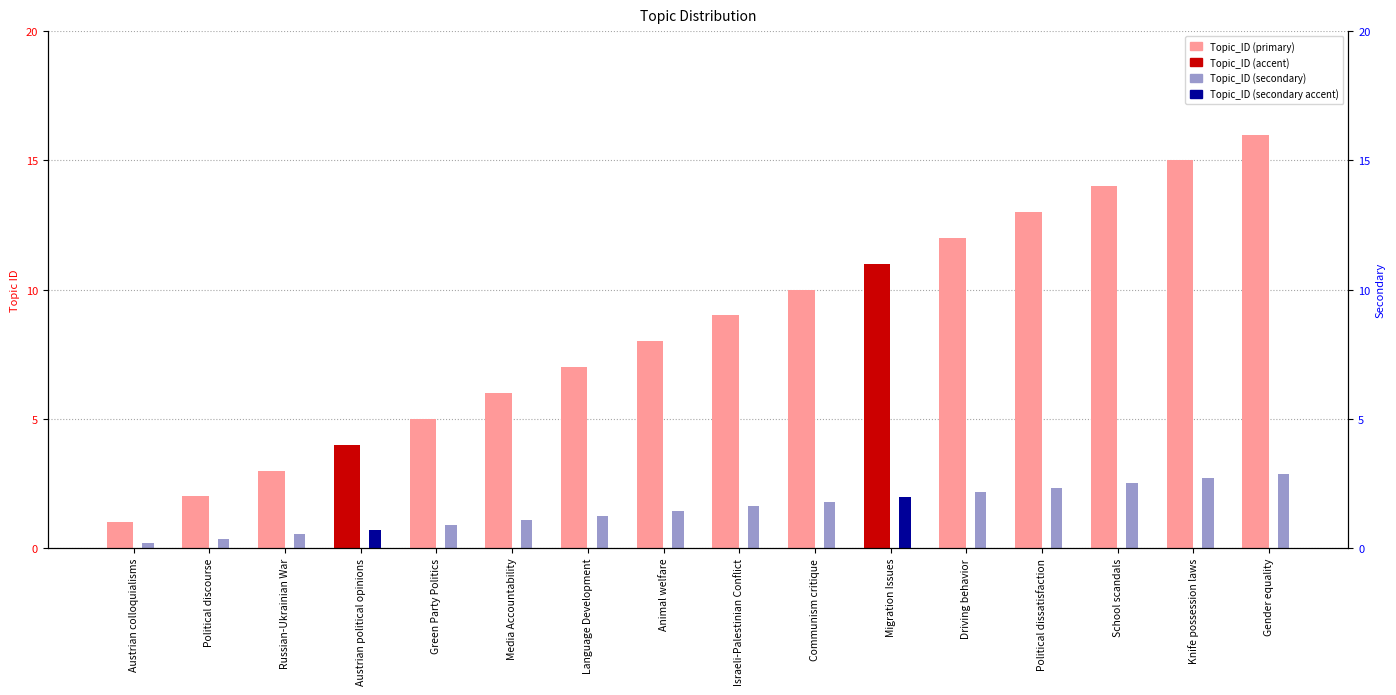

At which label does Topic_ID (secondary) reach its peak?

Gender equality